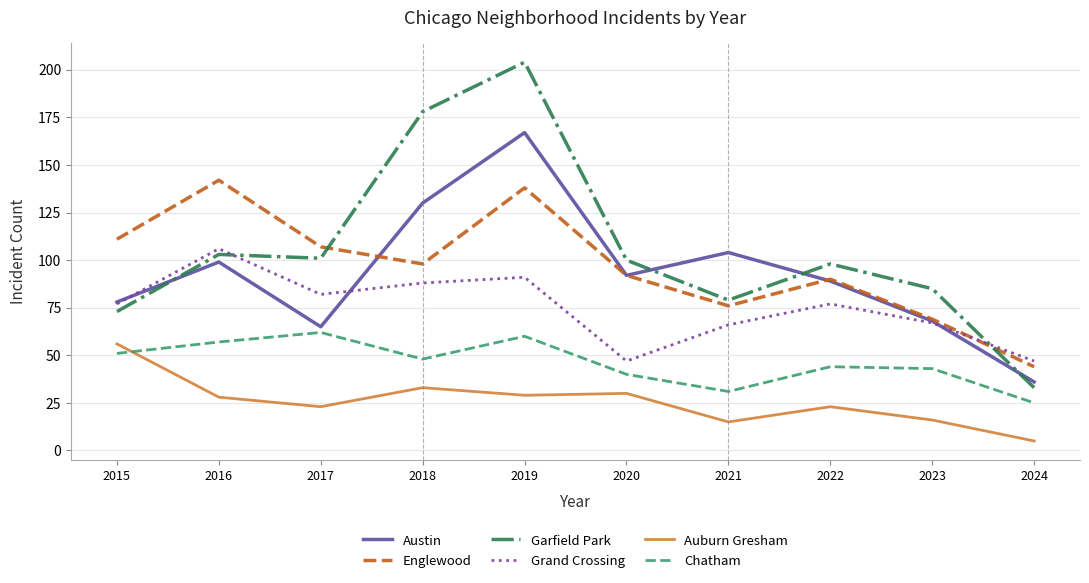

What is the difference between the Auburn Gresham values at 2021 and 2019?

14